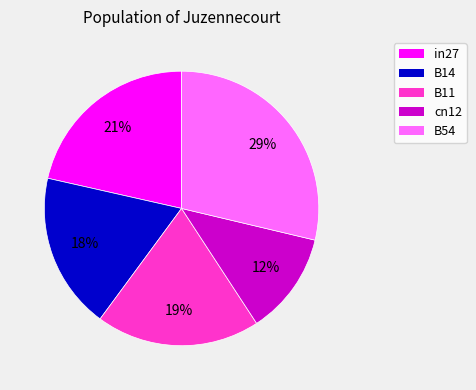

Which category has the smallest portion of the pie?

cn12